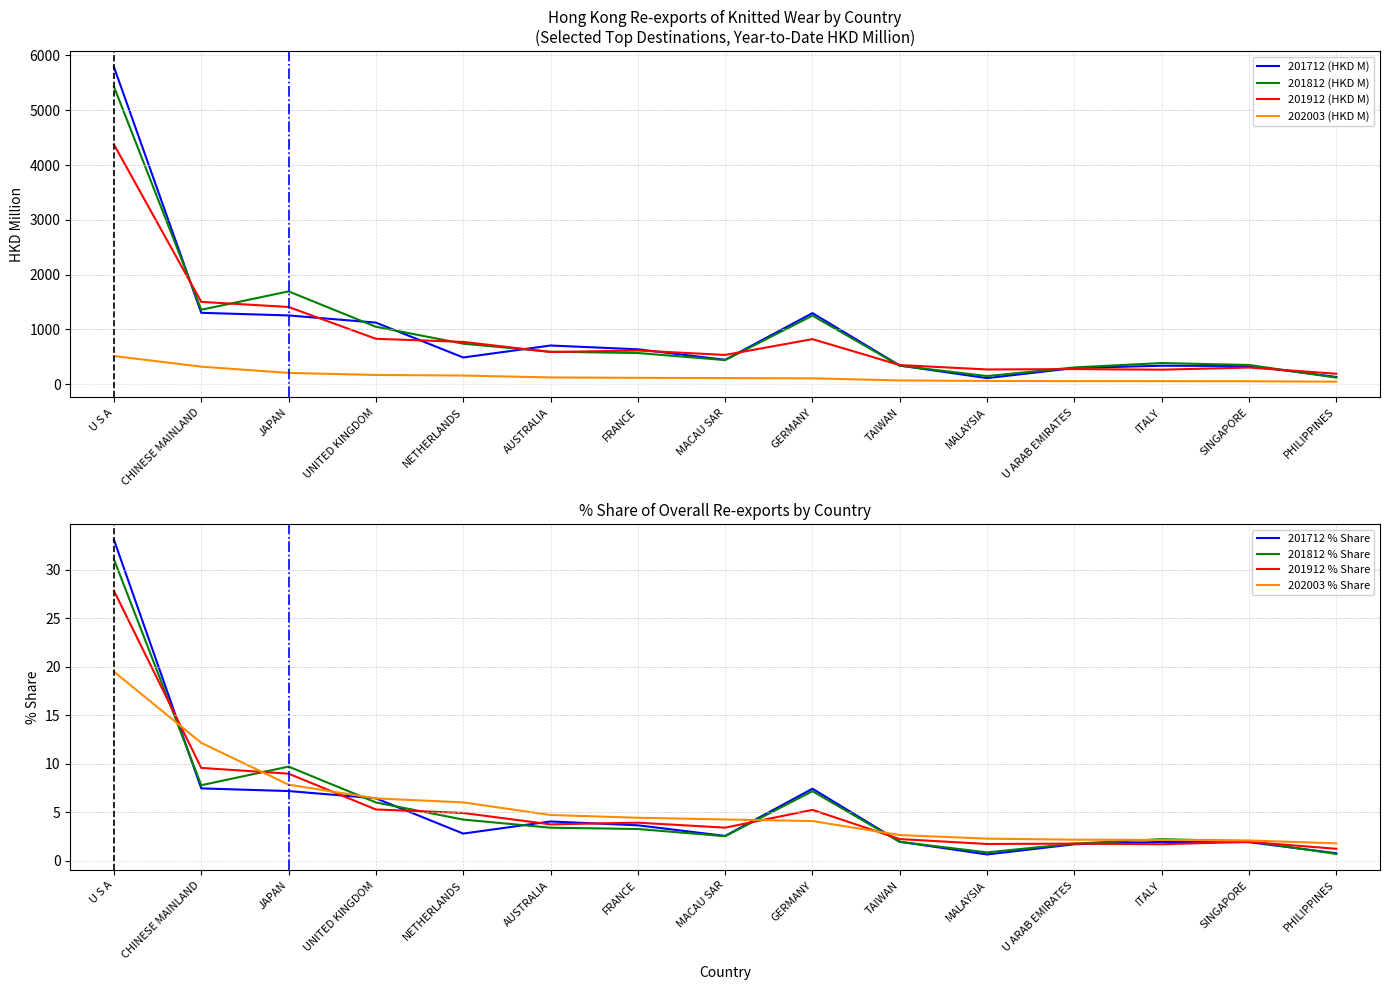

What is the greatest value displayed?

5789.3